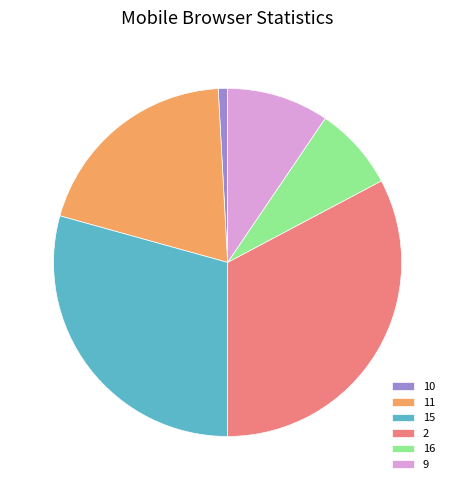

Between 16 and 15, which is larger?

15